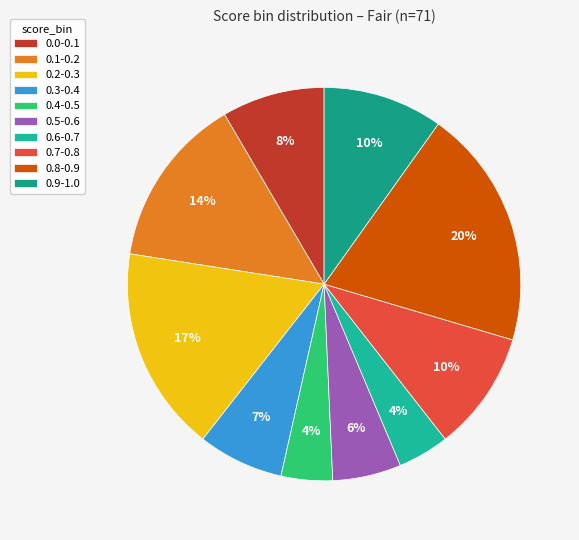

Approximately how many times larger is the value at 0.9-1.0 compared to 0.4-0.5?

2.3